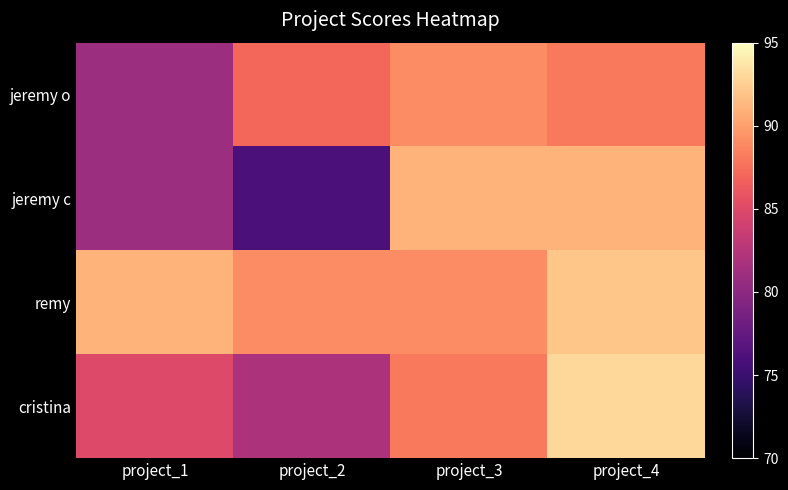

At project_1, list the series in order from largest to smallest.

remy, cristina, jeremy o, jeremy c